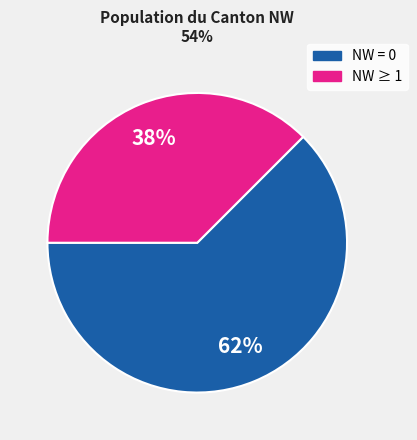

What is the smallest slice in the pie chart?

NW ≥ 1